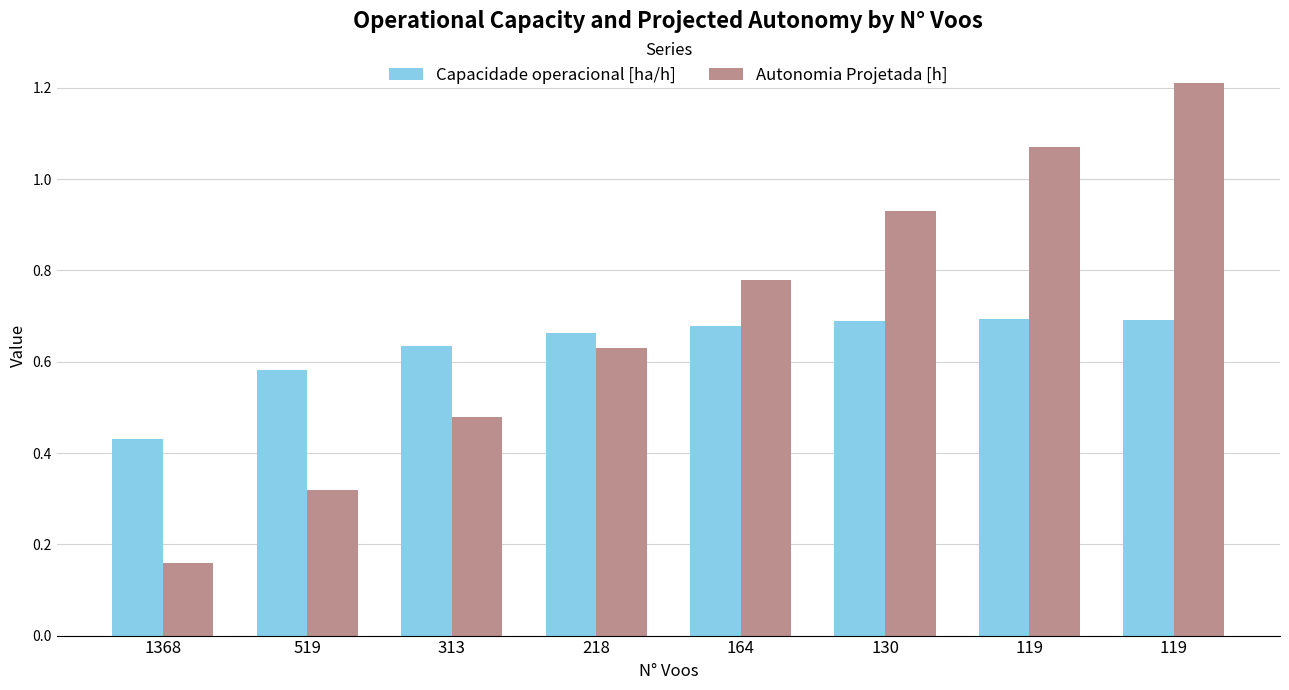

What is the sum of the Capacidade operacional [ha/h] values at 1368 and 119?

1.1